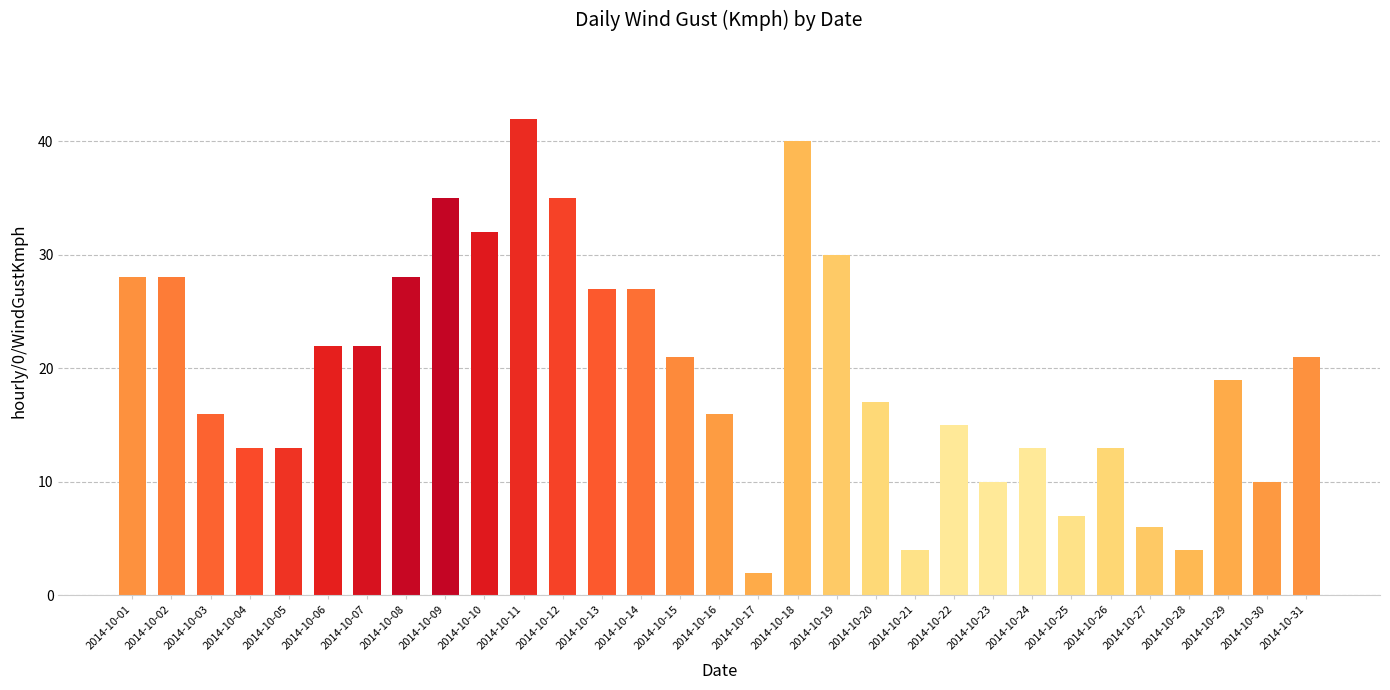

What is the value of the 12th bar from the left?

35